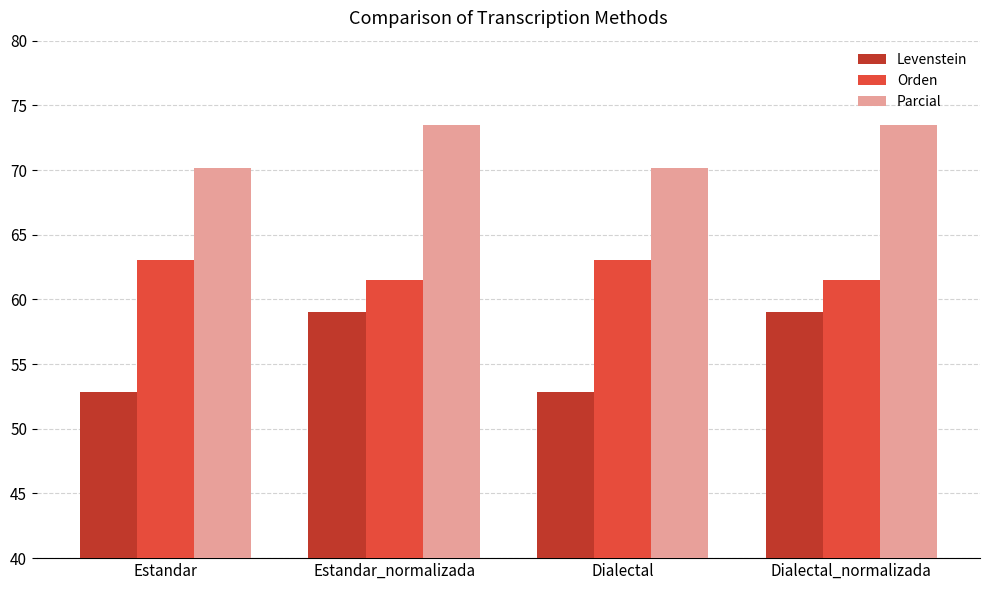

What is the sum of all Parcial values?

287.3